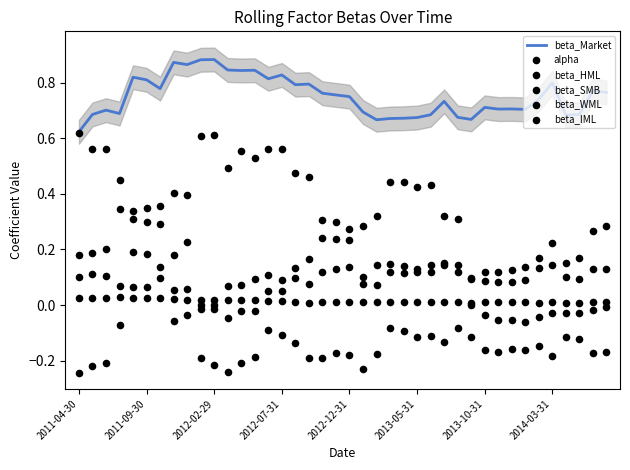

True or false: beta_Market has a value of 1.3 at 2012-12-31.

False